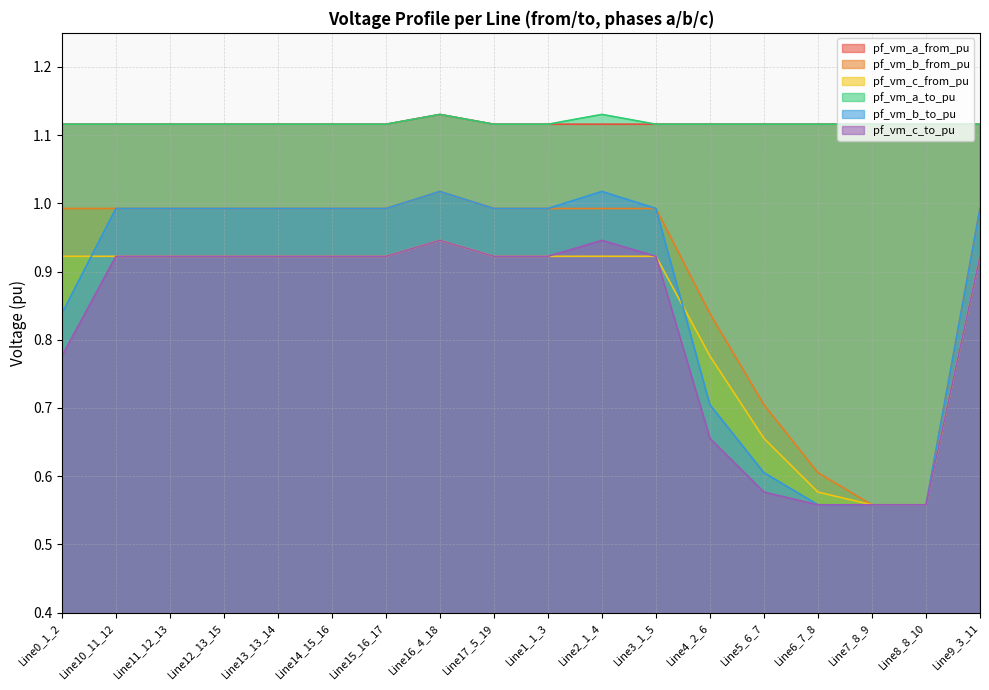

True or false: pf_vm_b_from_pu and pf_vm_c_from_pu intersect in this chart.

True